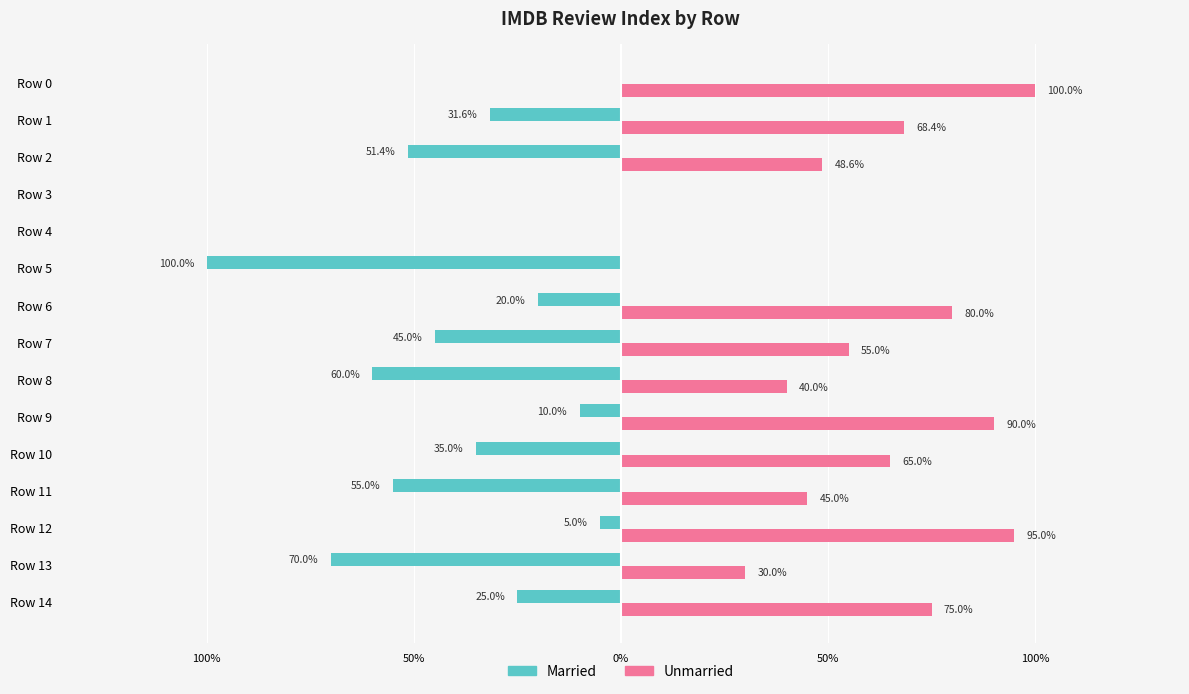

What are all the series names shown in the legend?

Married, Unmarried